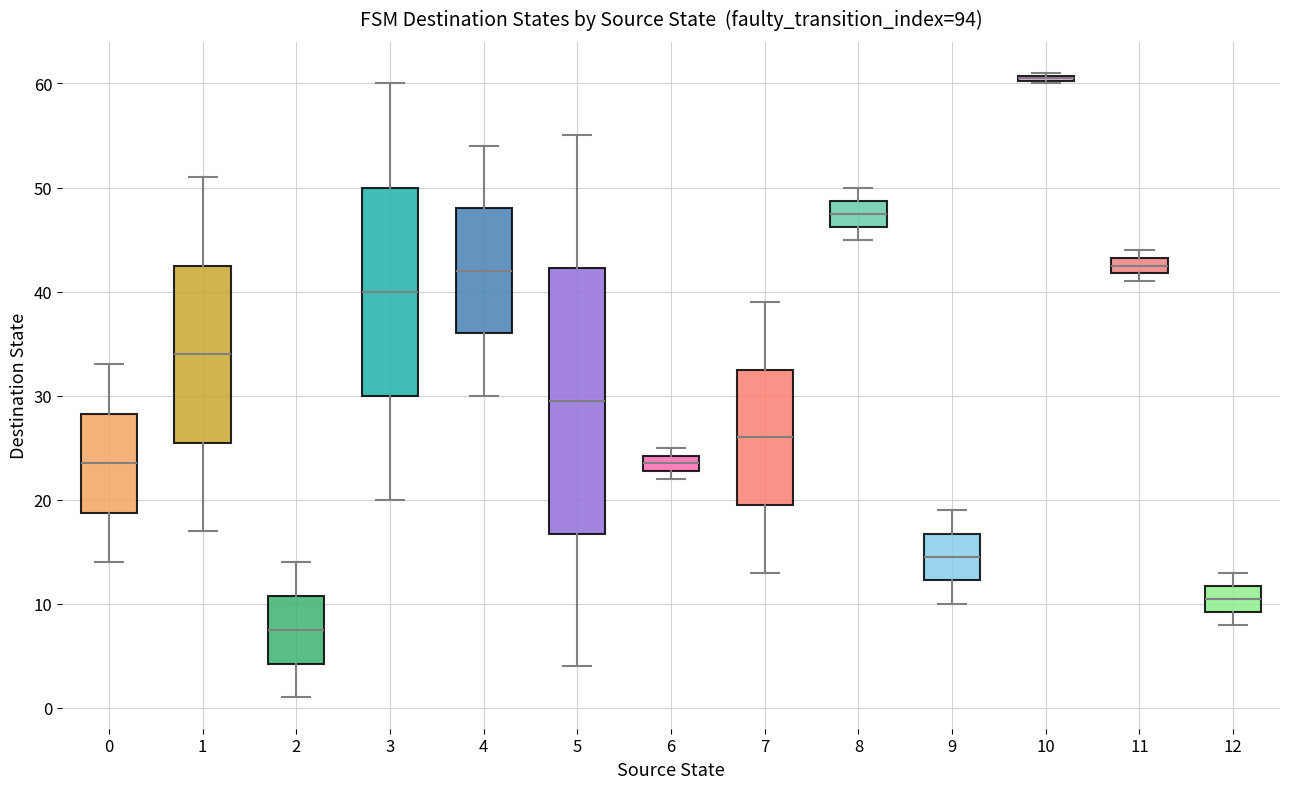

Comparing the boxes themselves (not the whiskers), which one is the tallest?

5